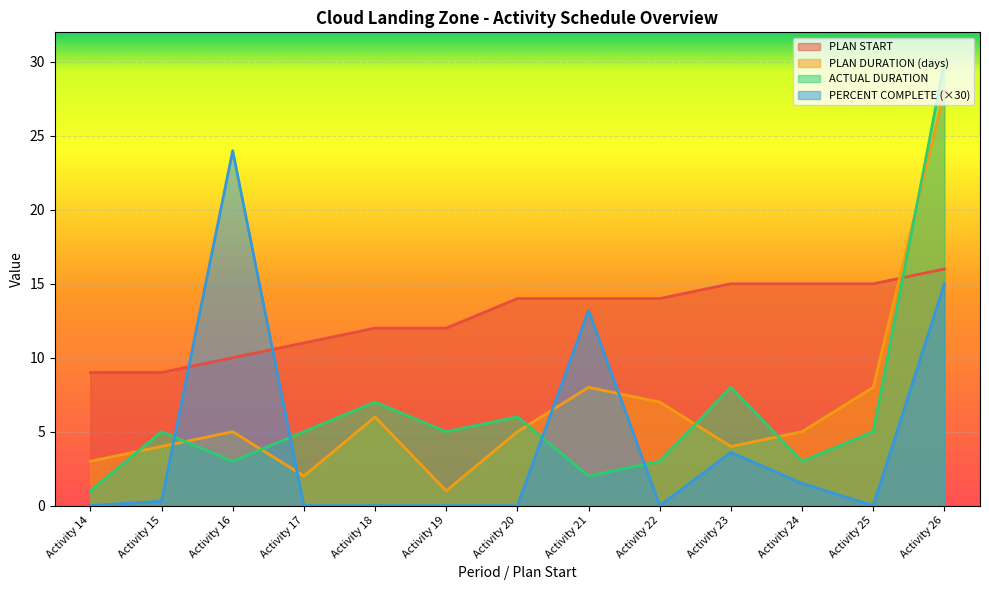

How many intersections are there between PLAN DURATION (days) and ACTUAL DURATION?

7